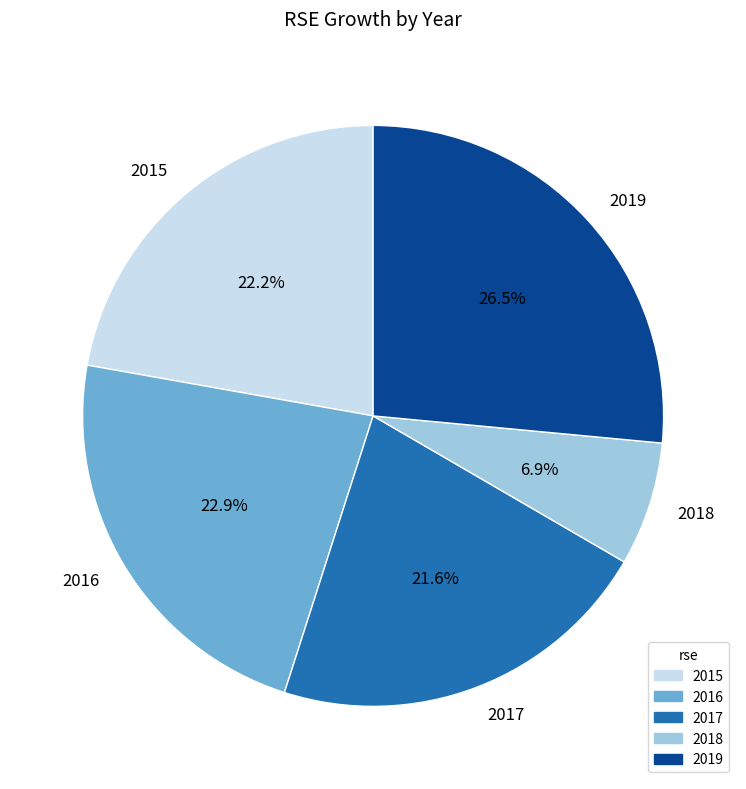

Between 2016 and 2019, which is larger?

2019